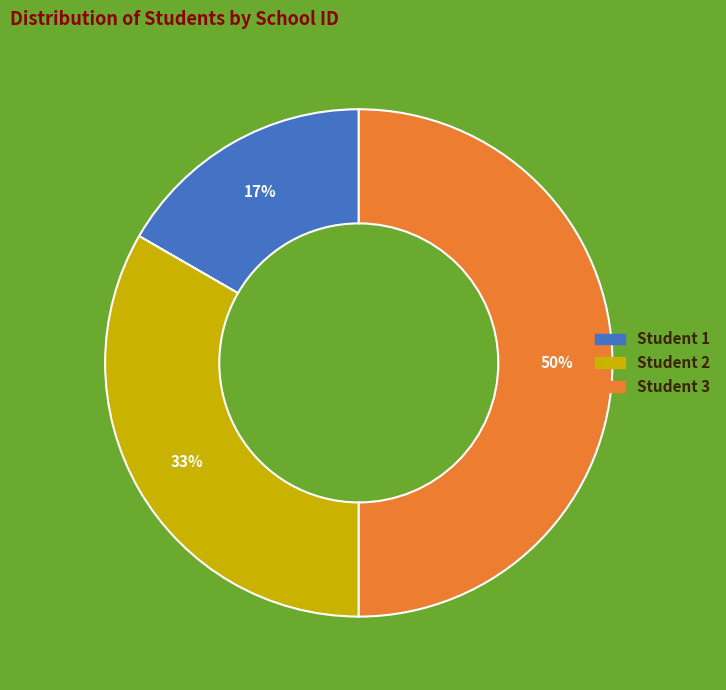

Is Student 2 the majority of the pie?

No